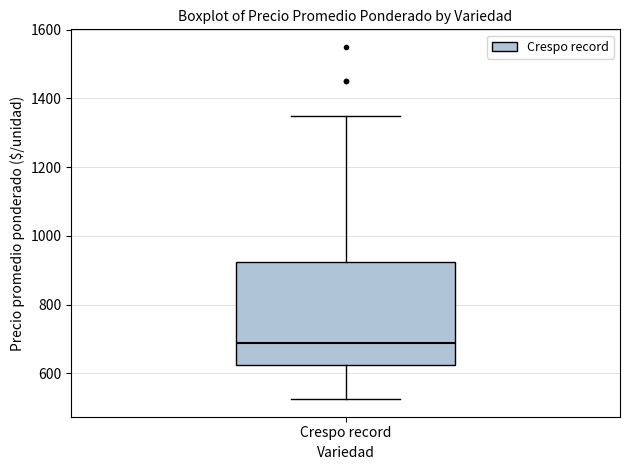

Read this box plot against the y-axis: the position of the median line, the range covered by the box, and the ends of both whiskers. The values are not printed on the chart, so give them approximately, as read against the axis.

median 680, box 620 to 920, whiskers 520 to 1360